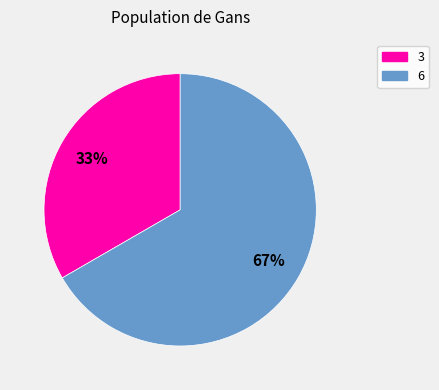

How many slices are in this pie chart?

2